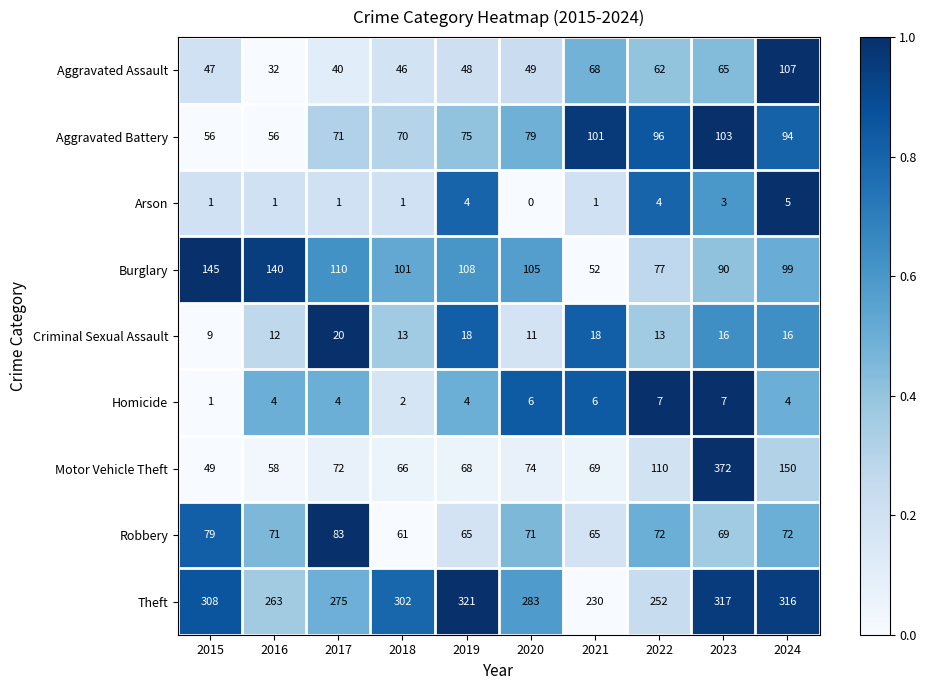

Which series has the largest total across all categories?

Theft